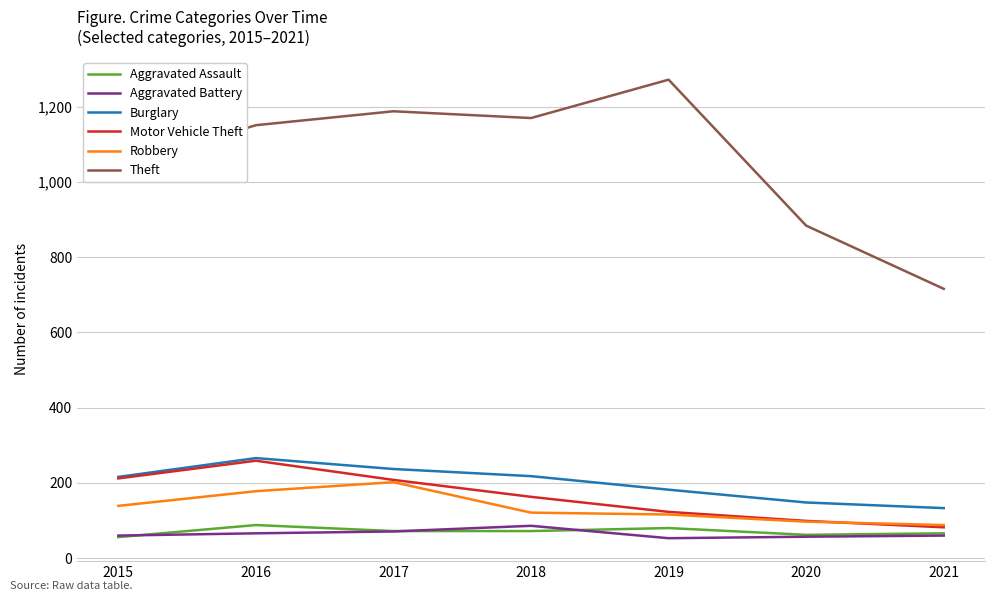

True or false: Burglary and Theft cross at least once.

False